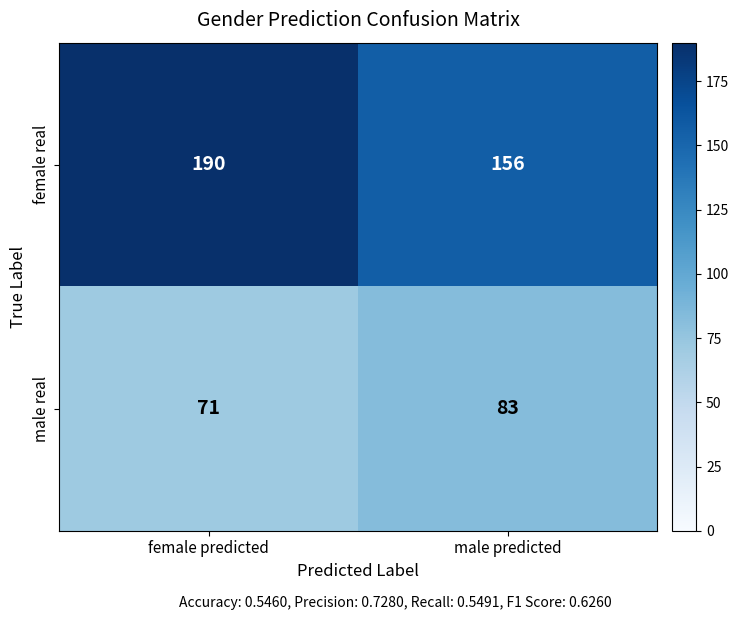

Count the number of categories in the chart.

2